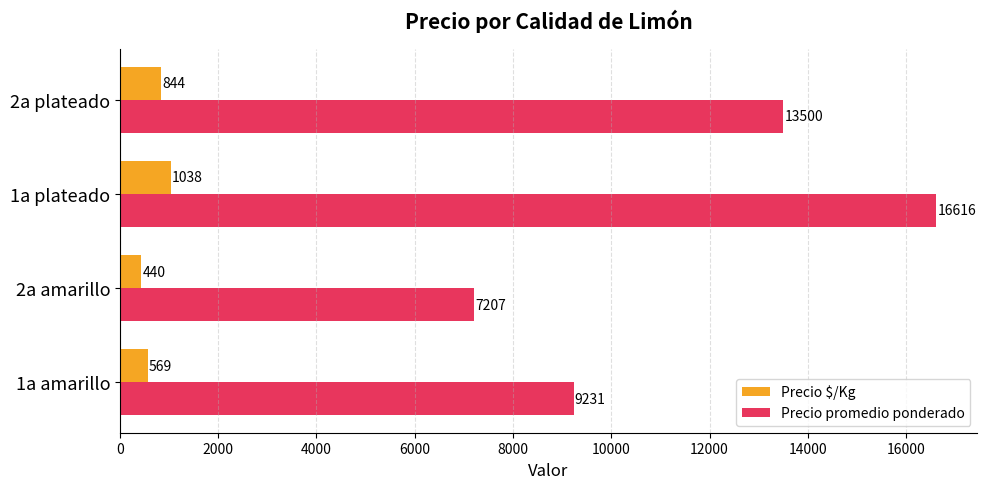

Which series has the largest range (max minus min)?

Precio promedio ponderado